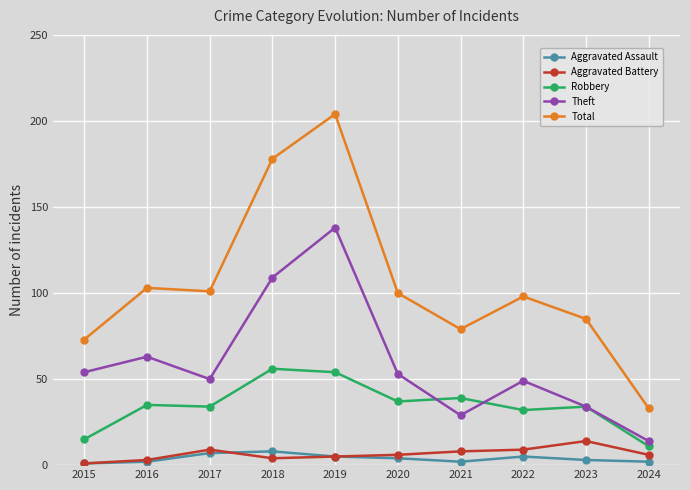

True or false: Total and Aggravated Battery cross at least once.

False